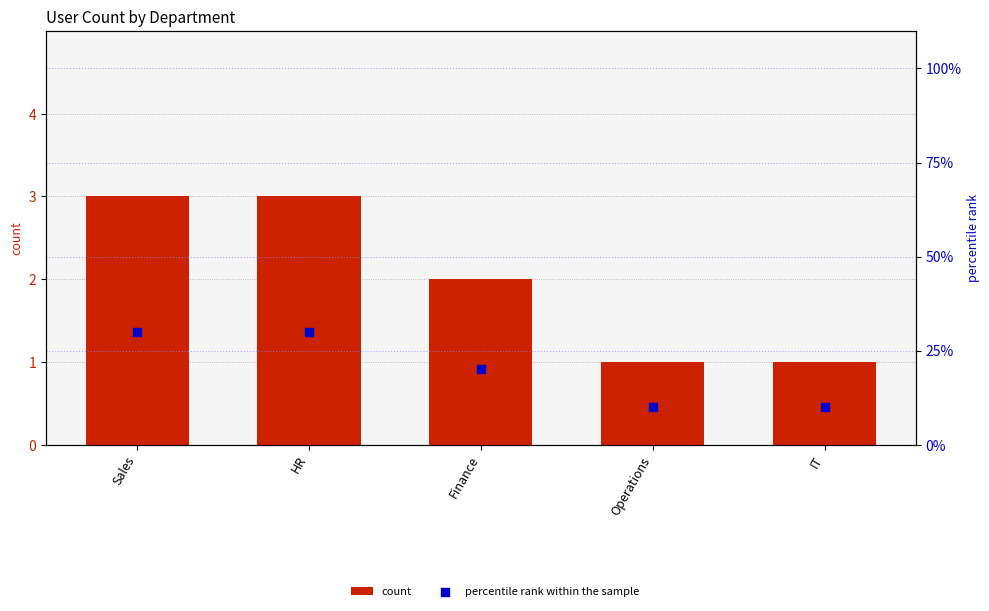

At which category is the sum across all series the highest?

Sales